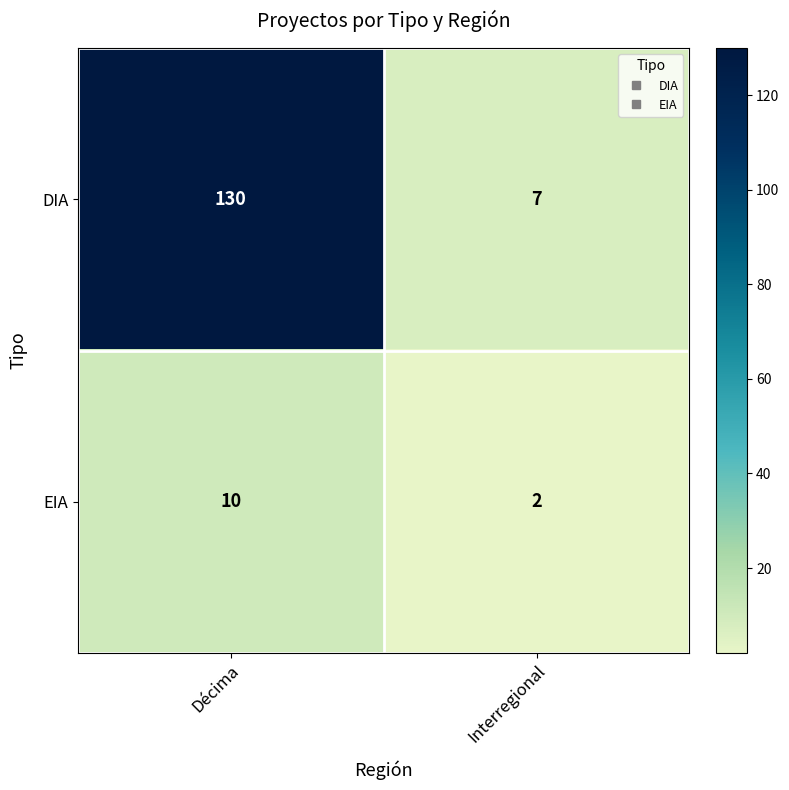

Rank the series at Interregional from highest to lowest value.

DIA, EIA